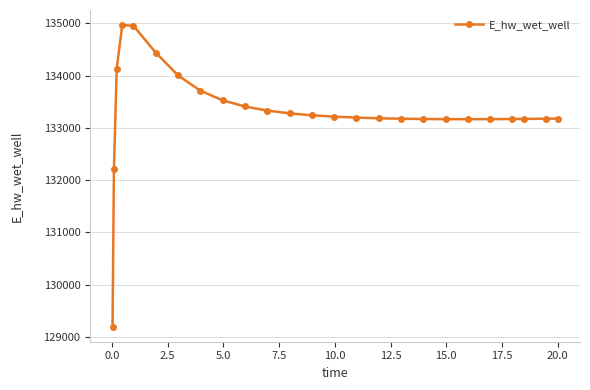

What is the smallest value displayed?

129196.0